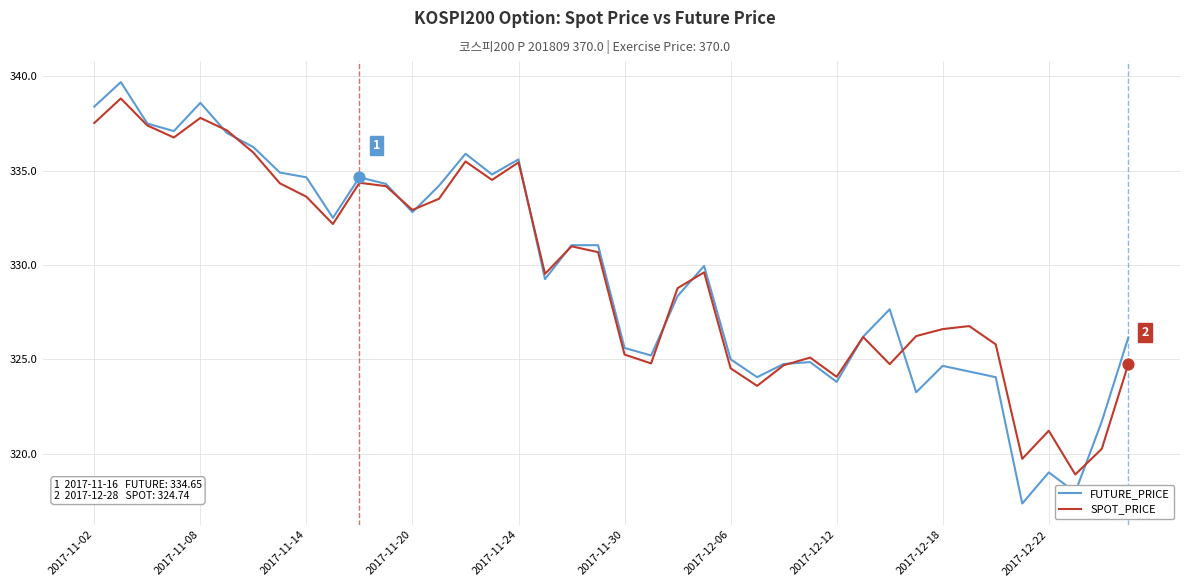

Which series has the largest range (max minus min)?

FUTURE_PRICE